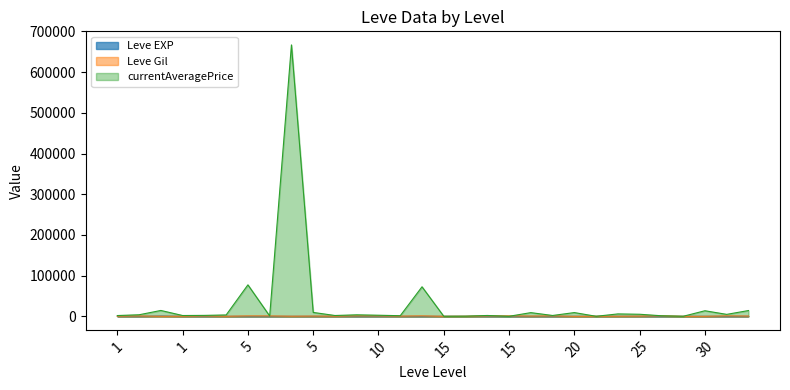

What is the total value across all series at 25?

5426